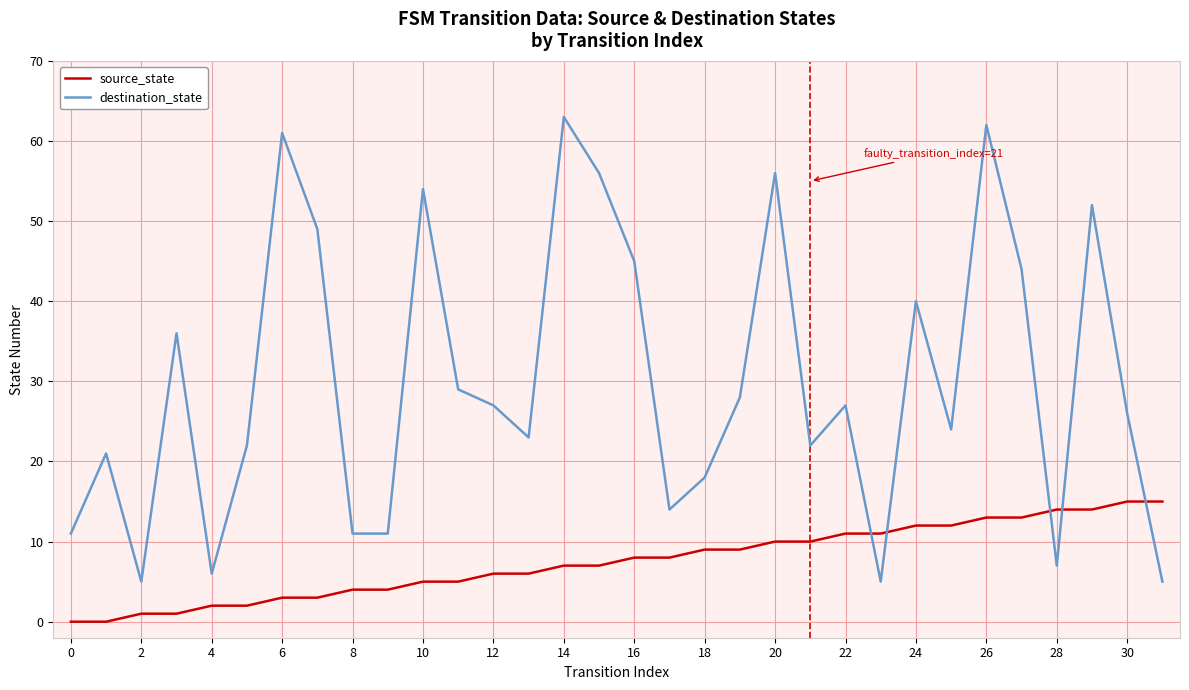

Which series has the largest total across all categories?

destination_state